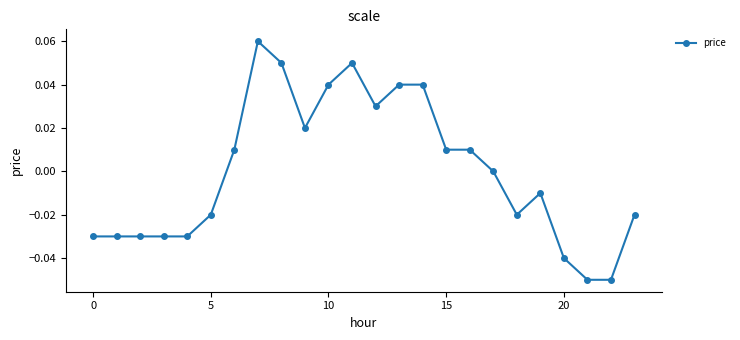

True or false: the data has more than 0 interior local peaks.

True